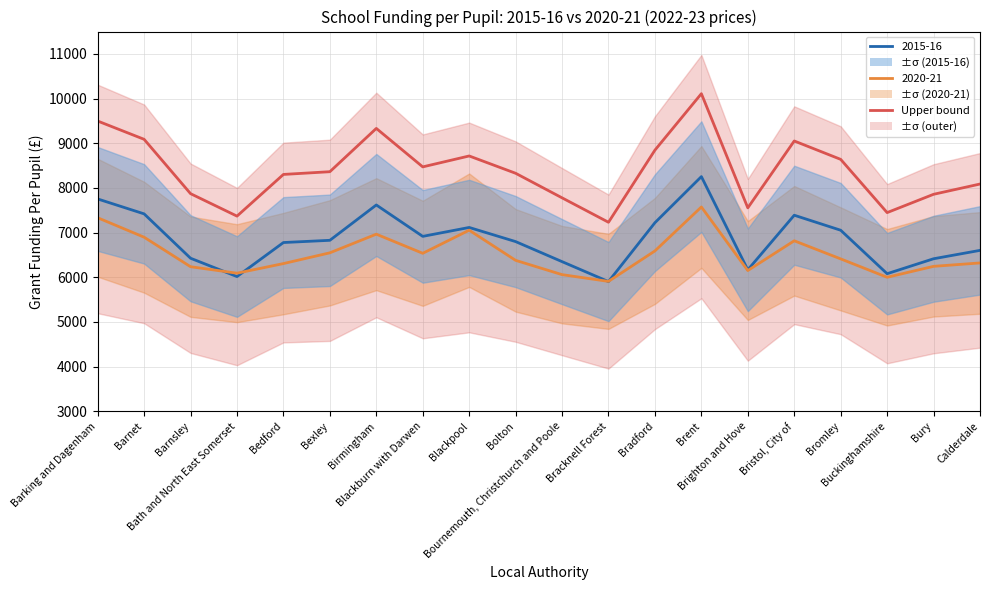

The value at Brighton and Hove is 12629.4. True or false?

False